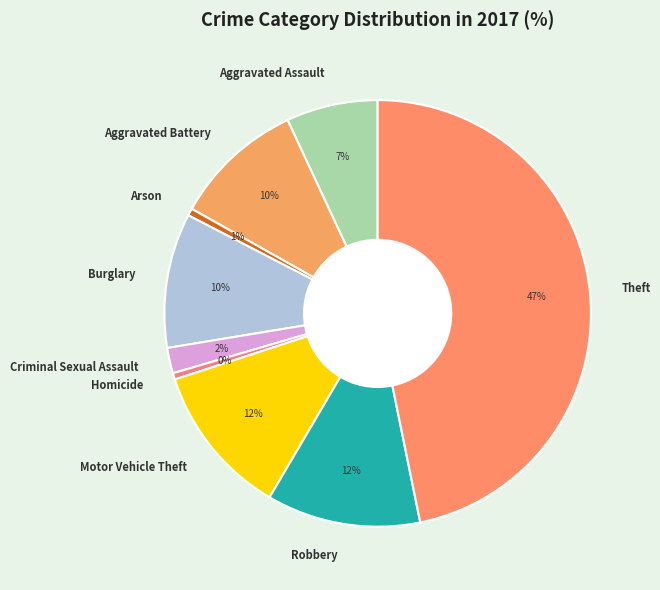

To the nearest percent, what is the average slice percentage?

11%